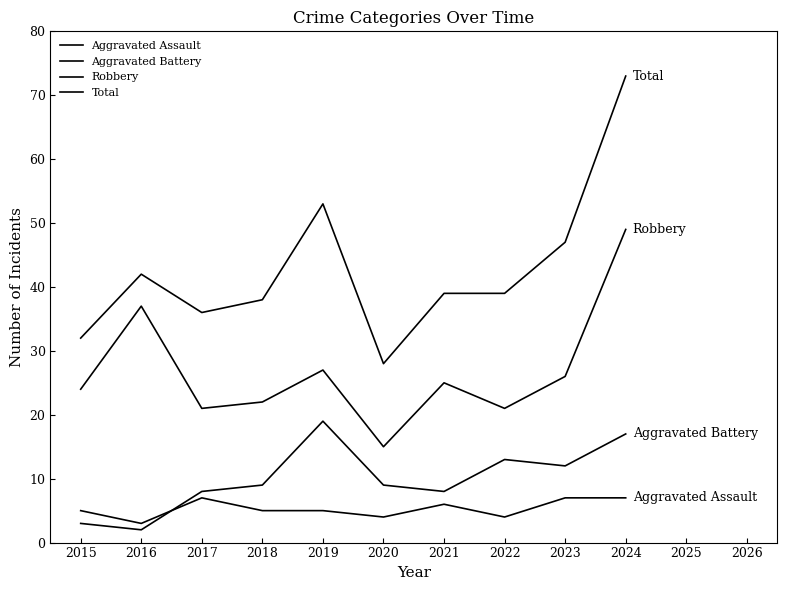

How many lines are shown in the chart?

4